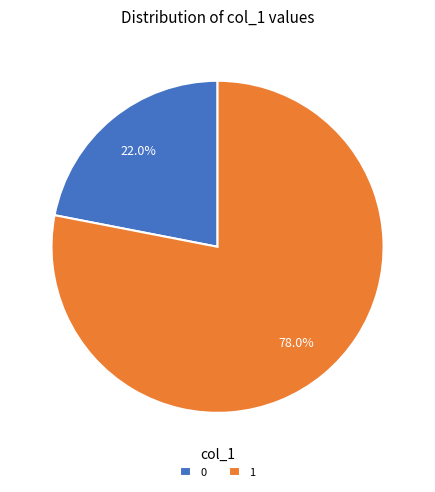

Which slice represents more than half of the pie?

1